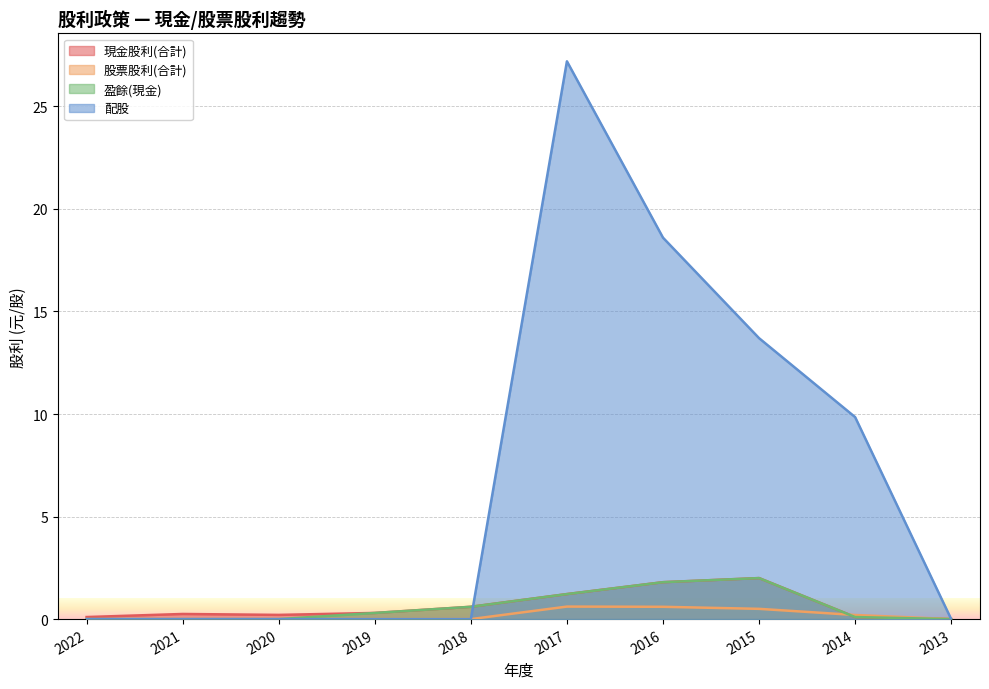

Reading left to right, extract all data points from this chart.

現金股利(合計): 2022=0.1	2021=0.2	2020=0.2	2019=0.3	2018=0.6	2017=1.2	2016=1.8	2015=2.0	2014=0.1	2013=0.0
股票股利(合計): 2022=0.0	2021=0.0	2020=0.0	2019=0.0	2018=0.0	2017=0.6	2016=0.6	2015=0.5	2014=0.2	2013=0.0
盈餘(現金): 2022=0.0	2021=0.0	2020=0.0	2019=0.3	2018=0.6	2017=1.2	2016=1.8	2015=2.0	2014=0.1	2013=0.0
配股: 2022=0.0	2021=0.0	2020=0.0	2019=0.0	2018=0.0	2017=27.2	2016=18.6	2015=13.7	2014=9.8	2013=0.0